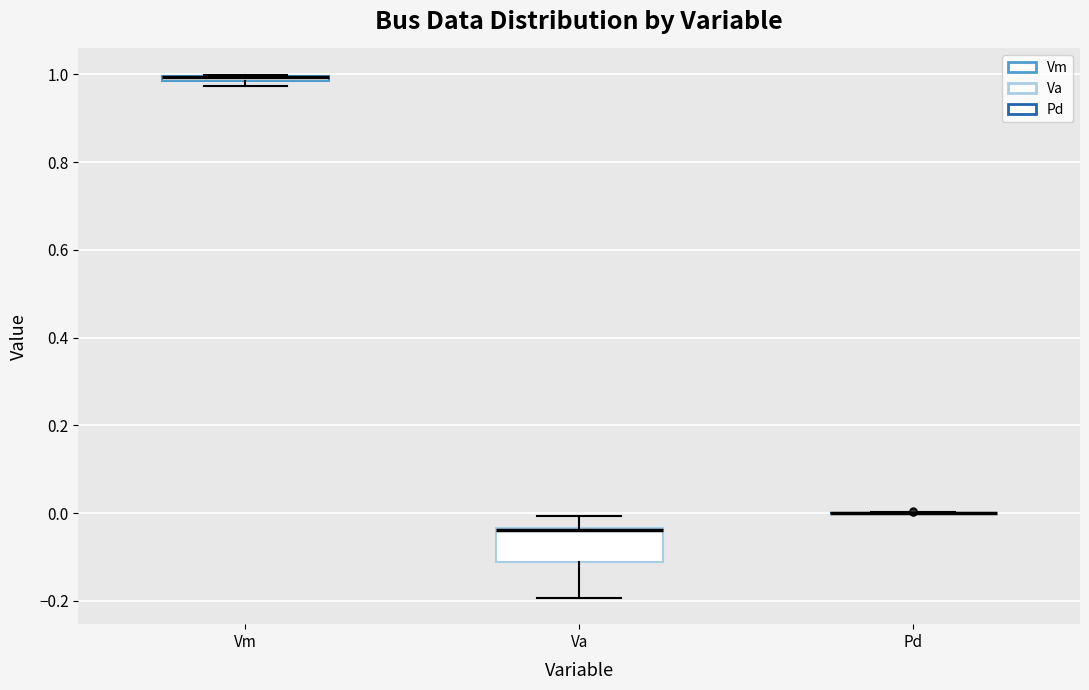

Comparing the boxes themselves (not the whiskers), which one is the tallest?

Va